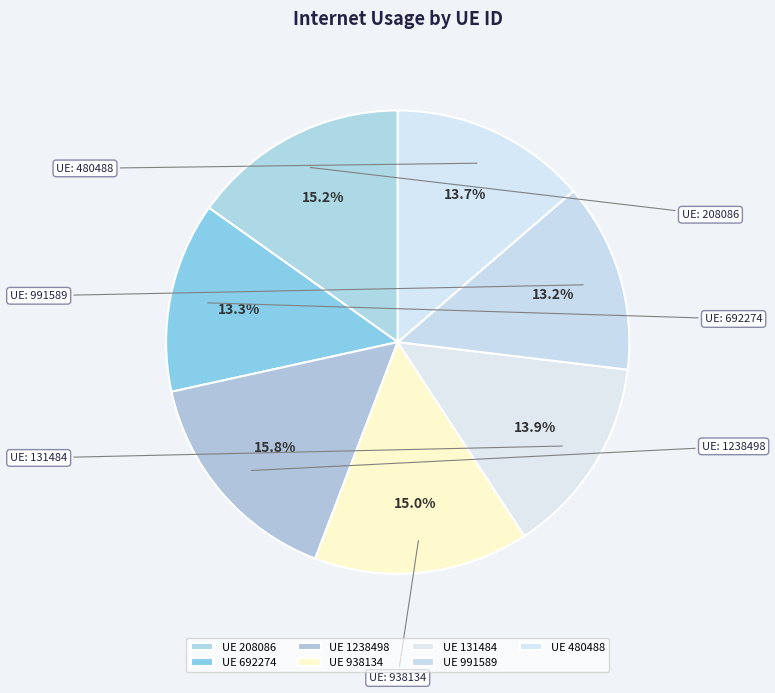

What is the largest slice in the pie chart?

1238498